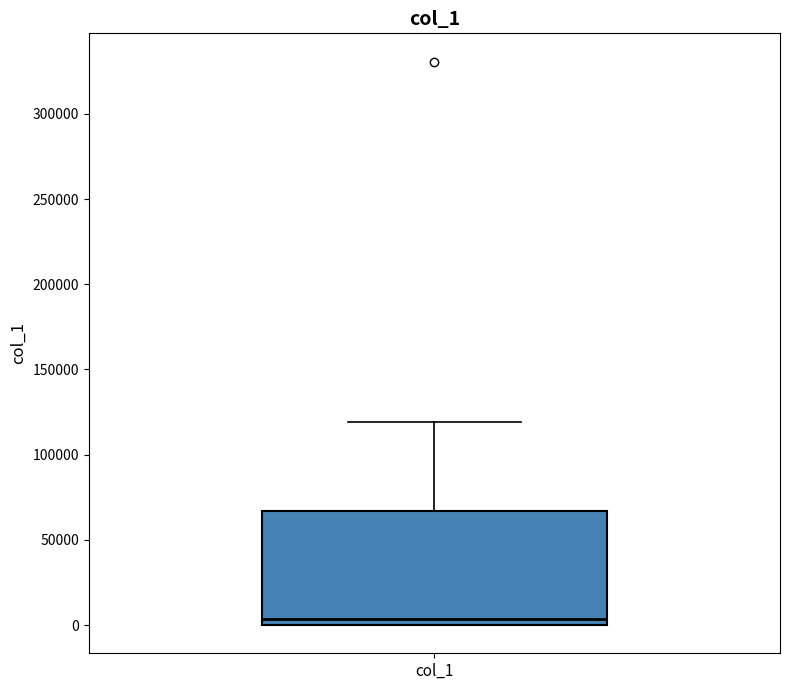

Read this box plot against the y-axis: the position of the median line, the range covered by the box, and the ends of both whiskers. The values are not printed on the chart, so give them approximately, as read against the axis.

median 5000, box 0 to 65000, whiskers 0 to 120000